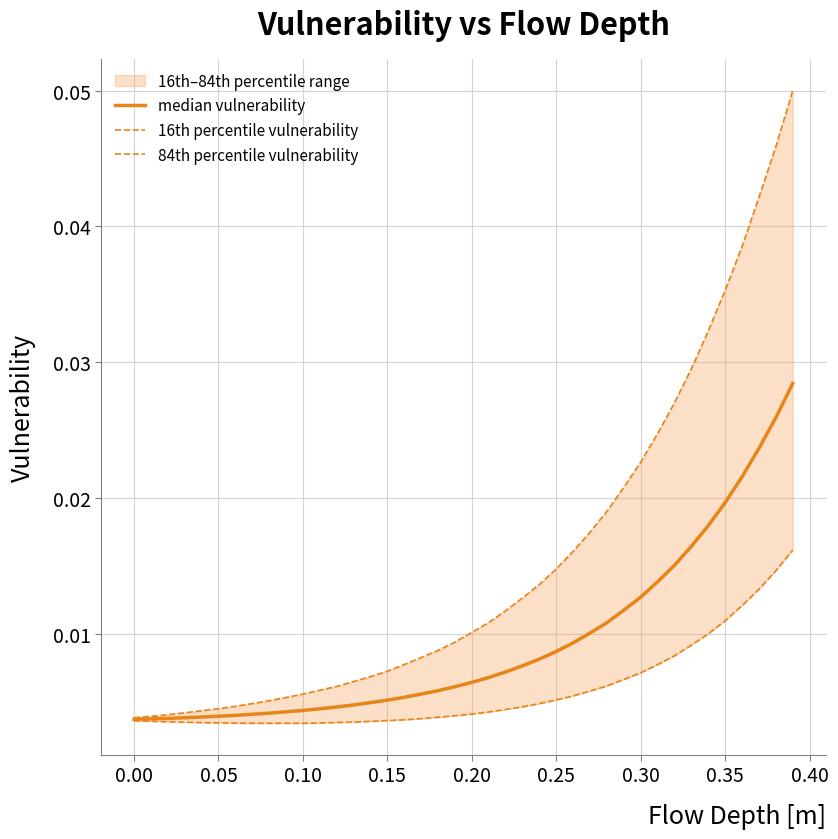

Rank the series by their average value, from lowest to highest.

16th percentile vulnerability, median vulnerability, 84th percentile vulnerability